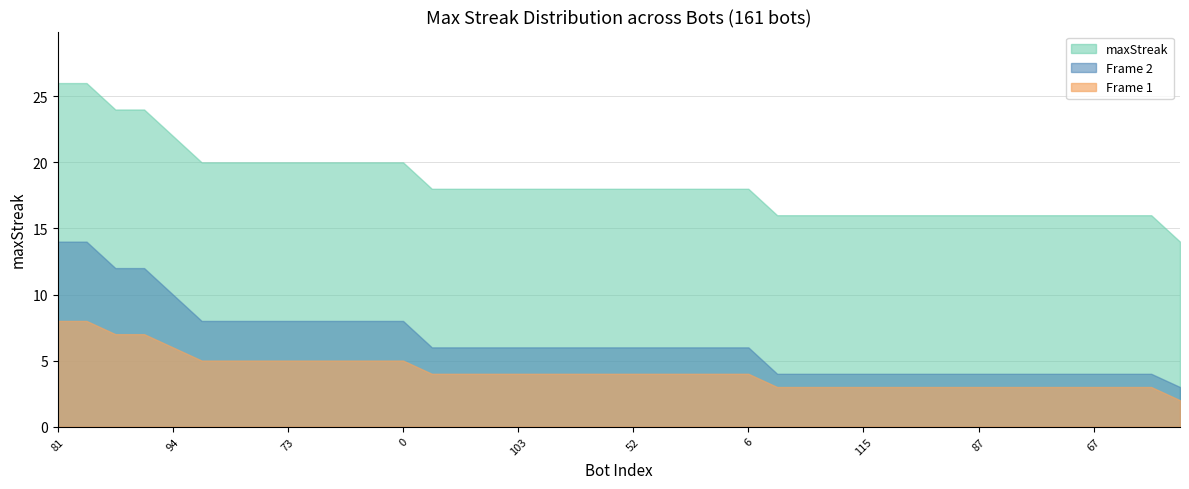

True or false: Frame 2 and Frame 1 cross at least once.

False